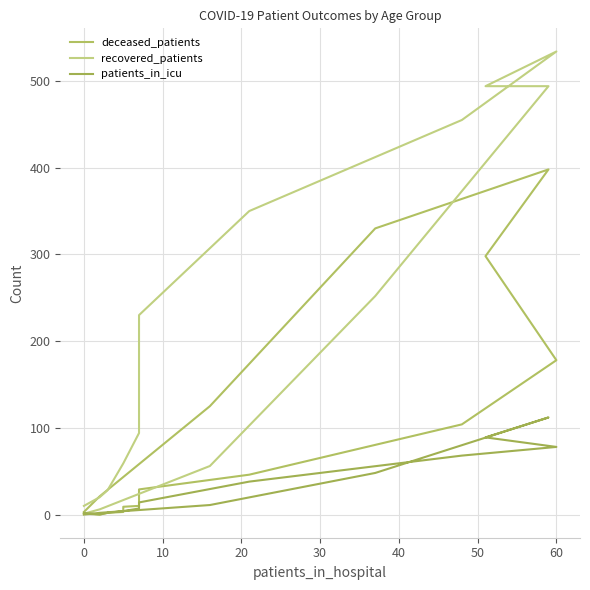

Is the value of patients_in_icu at 40 greater than the value of deceased_patients at 9?

No